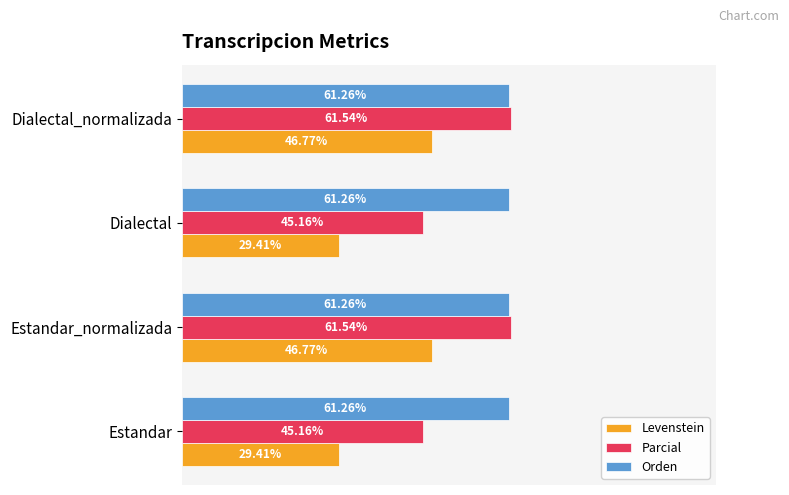

Which series has the largest range (max minus min)?

Levenstein